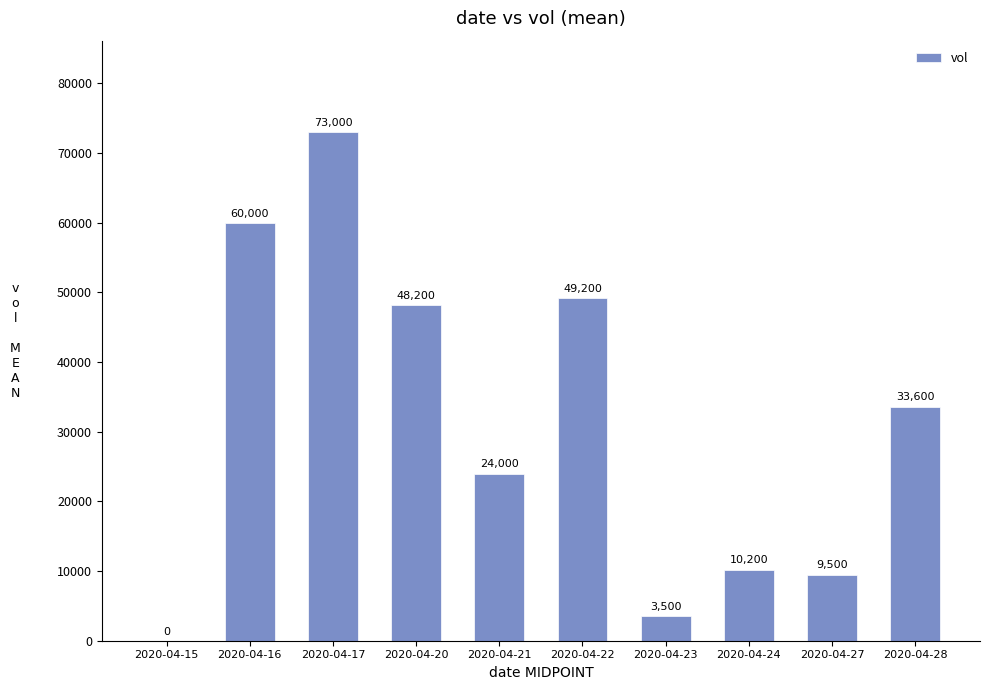

What is the greatest value displayed?

73000